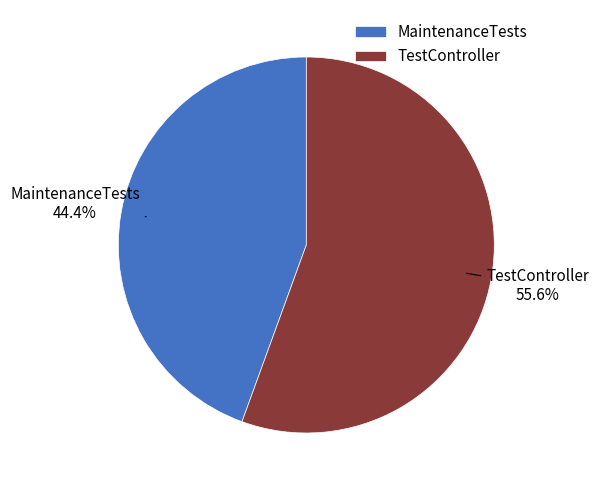

Which category has the smallest portion of the pie?

MaintenanceTests